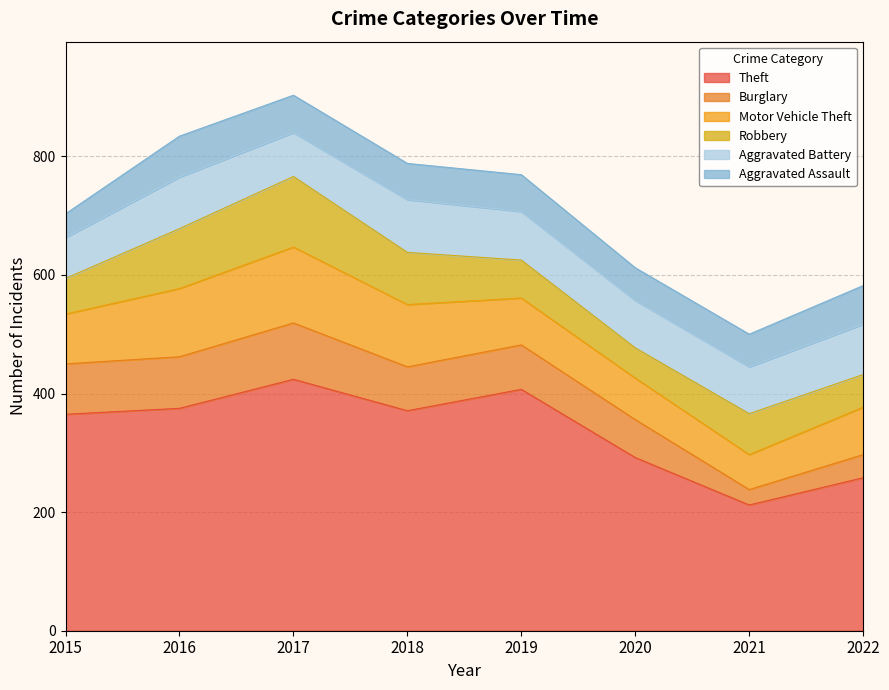

Which series has the largest range (max minus min)?

Theft